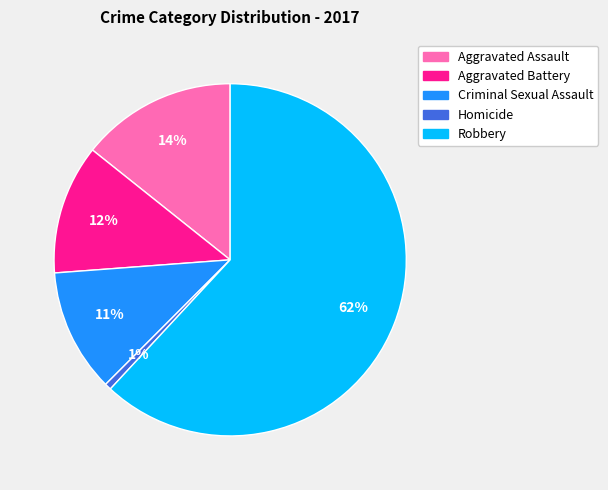

What percentage is the Aggravated Assault slice, to the nearest percent?

14%